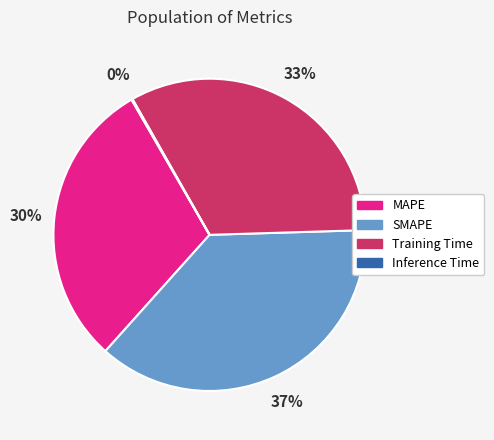

True or false: Training Time accounts for 18% of the total.

False